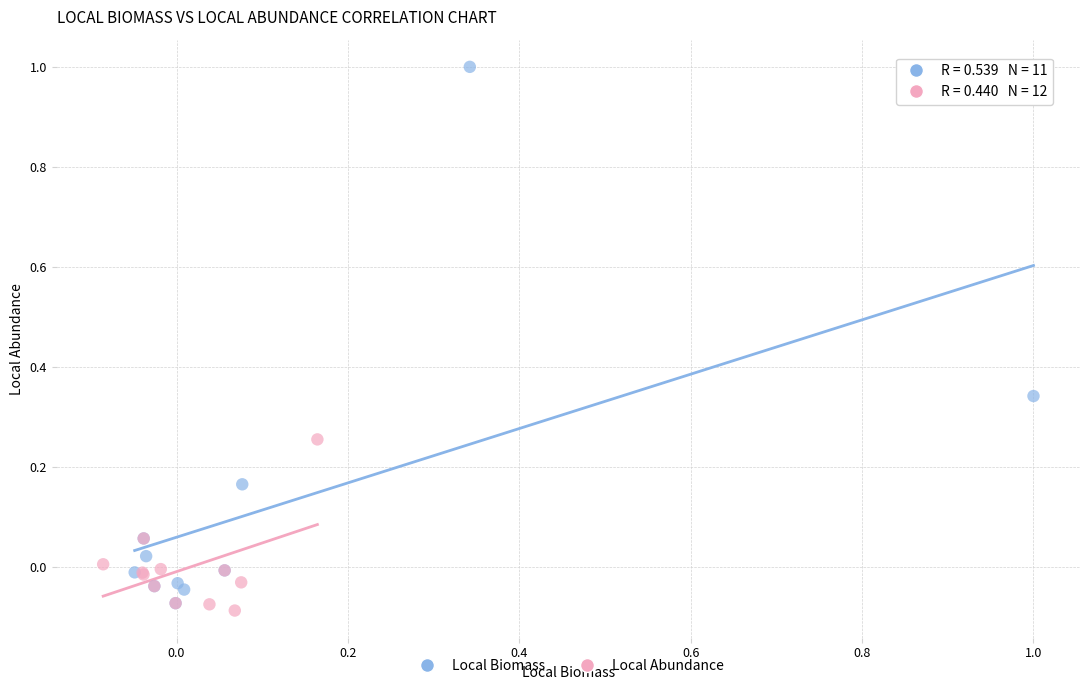

Which series contains the lowest Y value?

Local Abundance